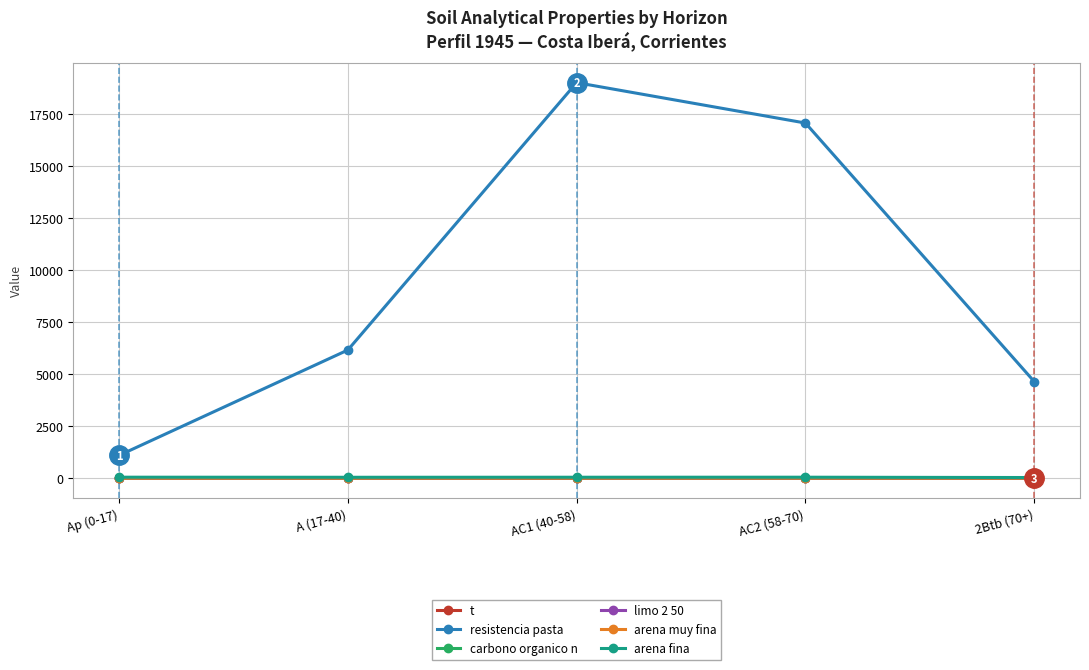

How many values in the arena fina series are below 51?

2